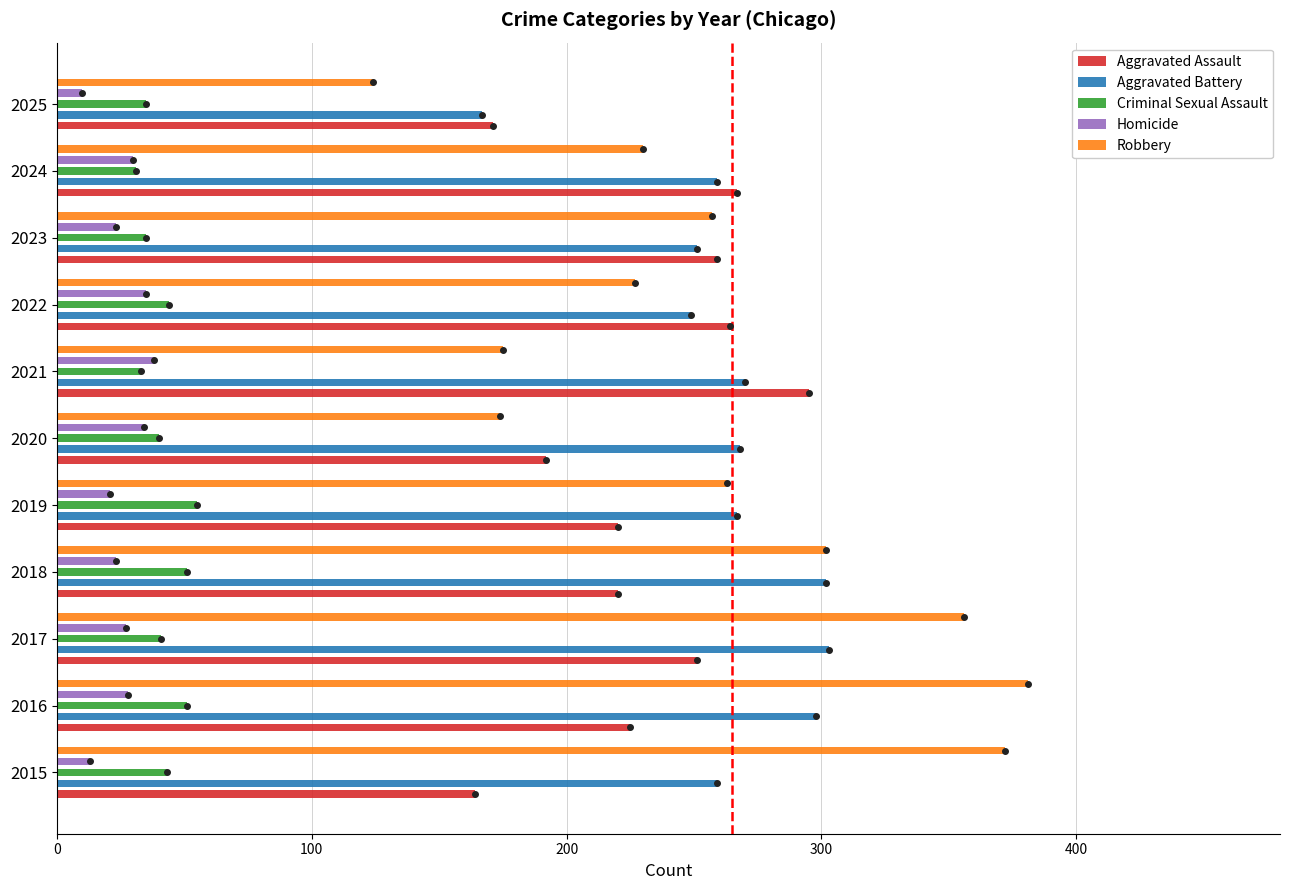

What is the total value across all series at 2025?

507